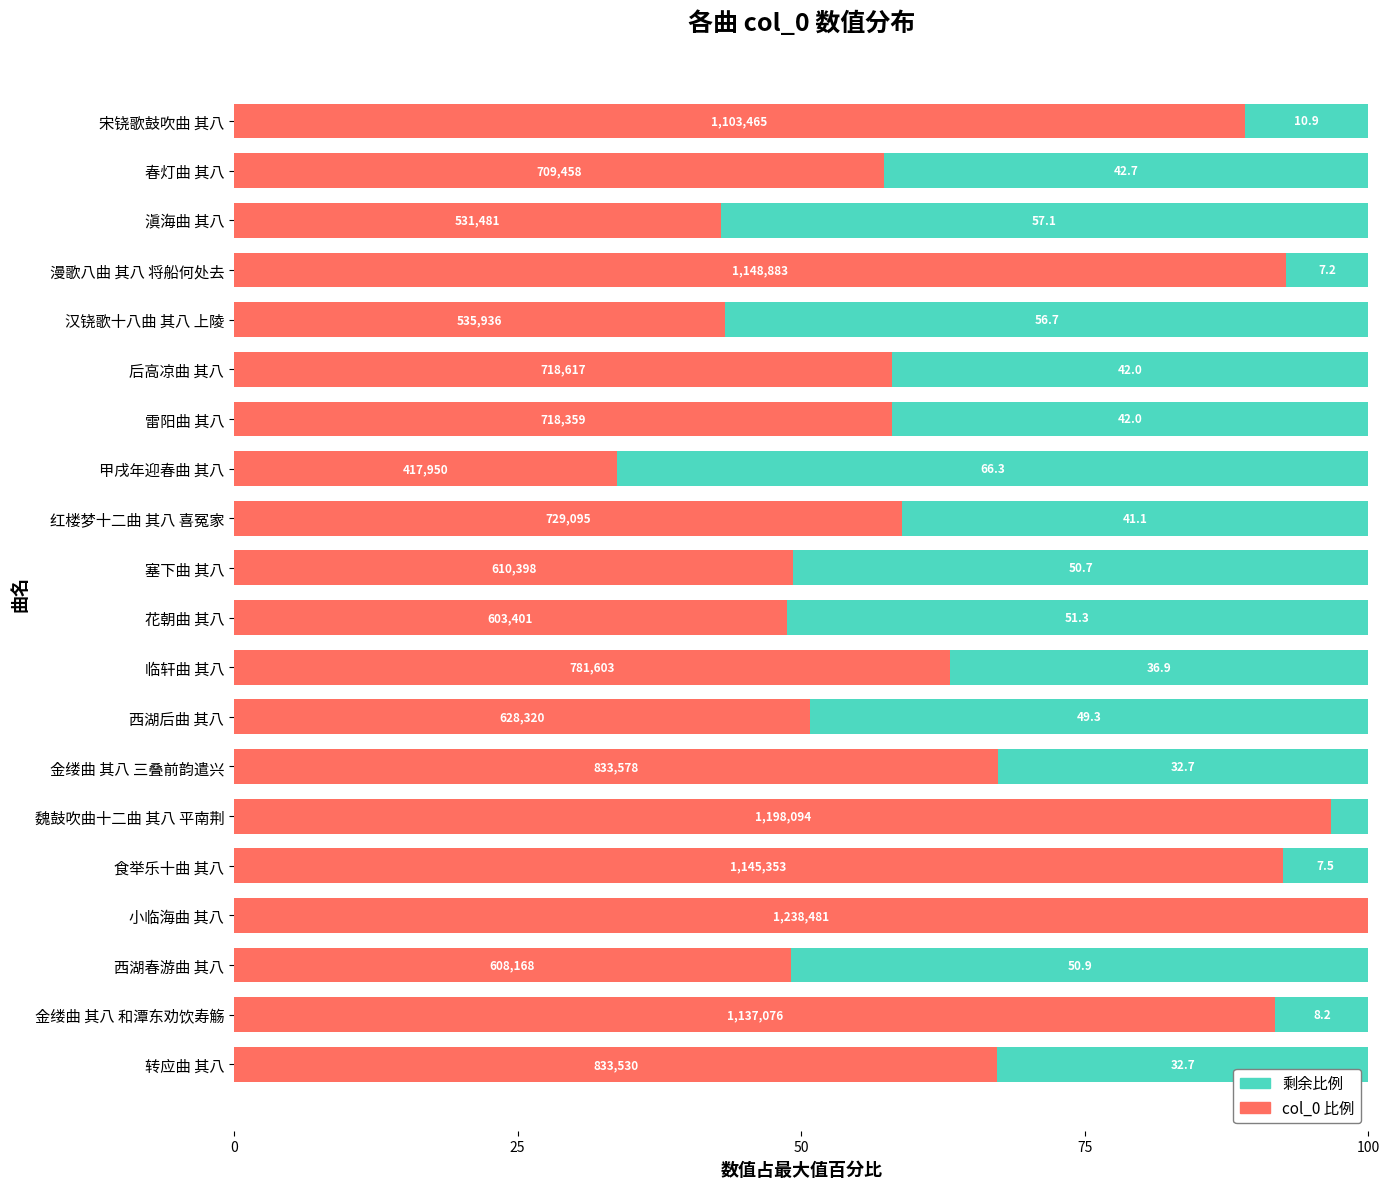

What are all the series names shown in the legend?

剩余比例, col_0 比例